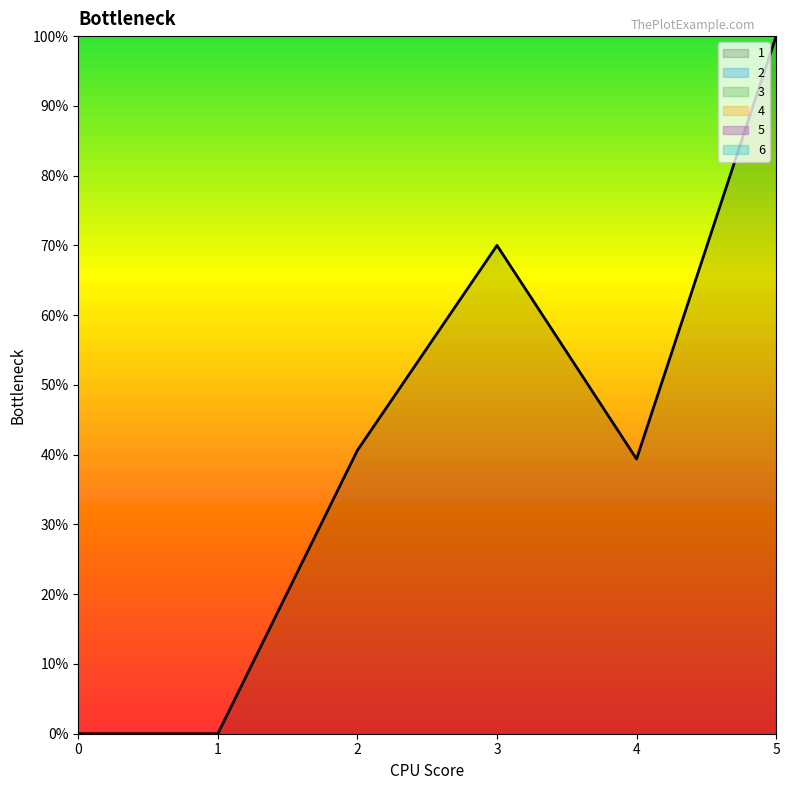

What are all the series names shown in the legend?

1, 2, 3, 4, 5, 6